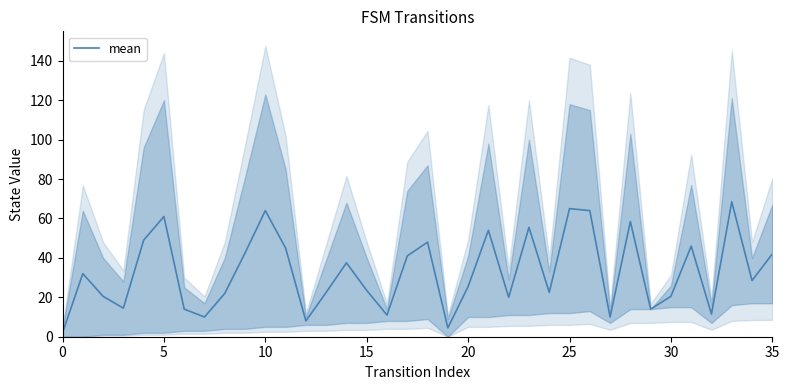

What is the sum of all values?

1178.5